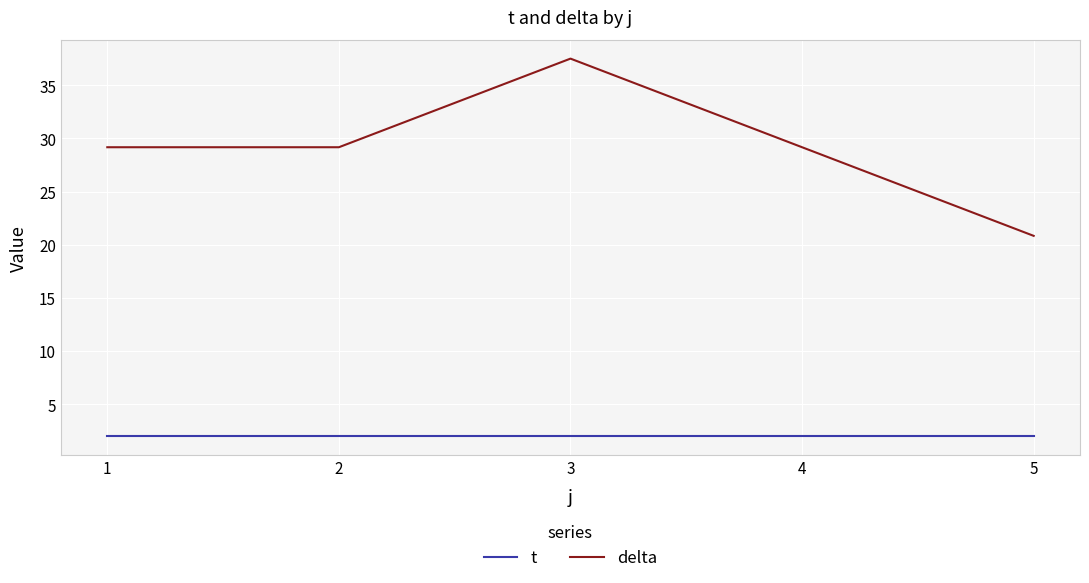

What is the sum of the t values at 5 and 3?

4.0